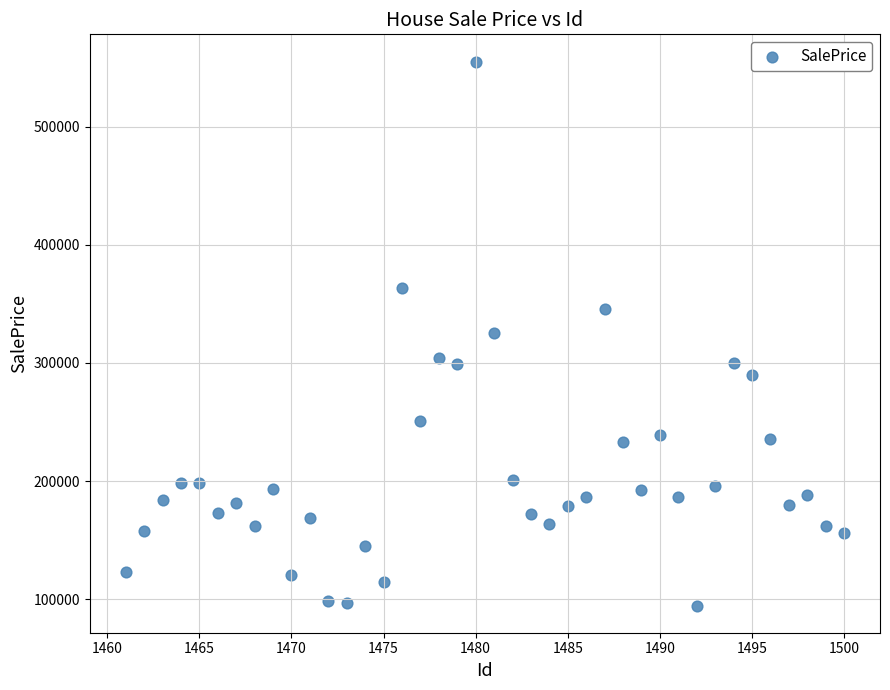

What is the range of X values (max minus min)?

39.0